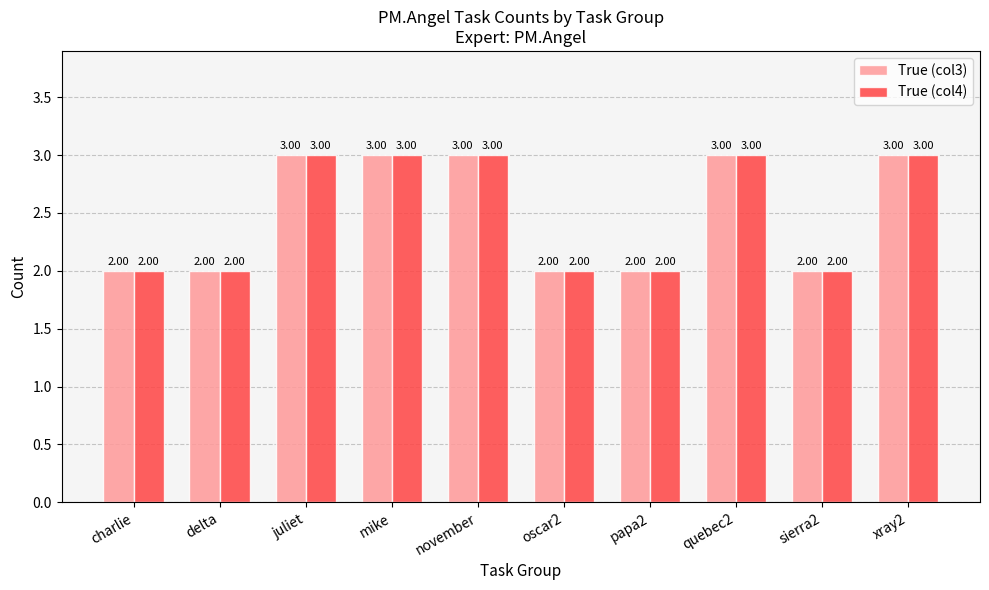

What is the sum of the True (col4) values at oscar2 and quebec2?

5